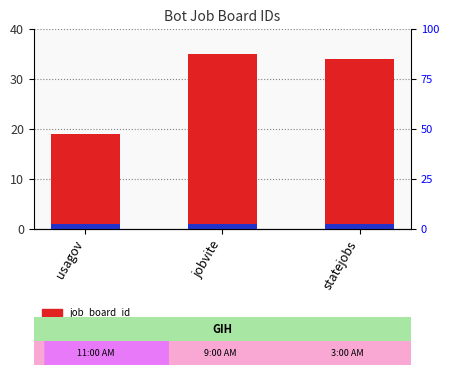

The accent rank series shows 1 at jobvite. True or false?

True